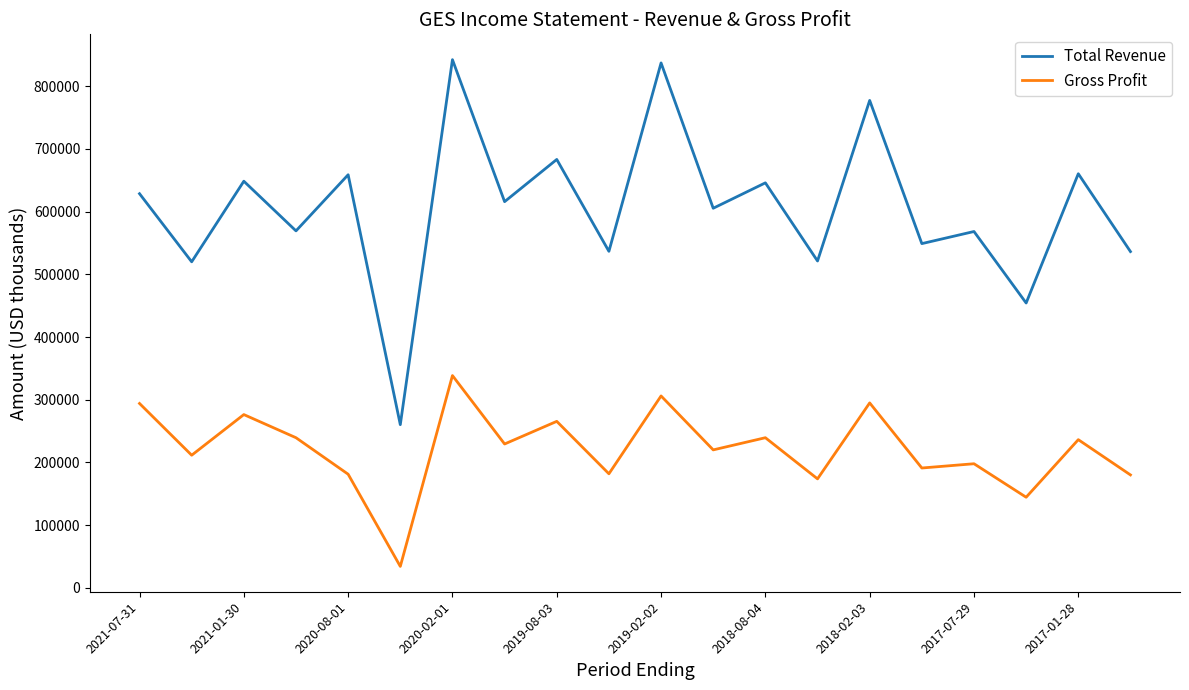

Which series has the largest total across all categories?

Total Revenue